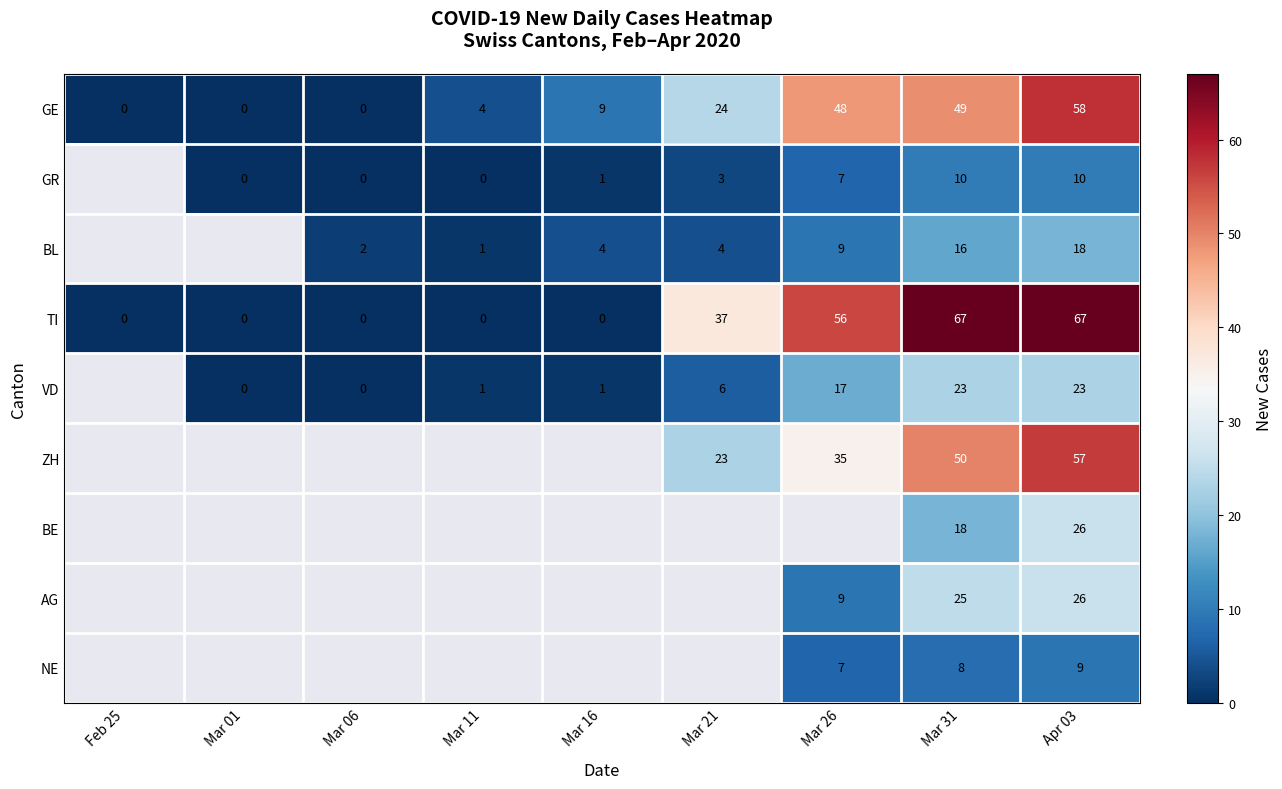

What is the spread (max minus min) of values at Apr 03?

58